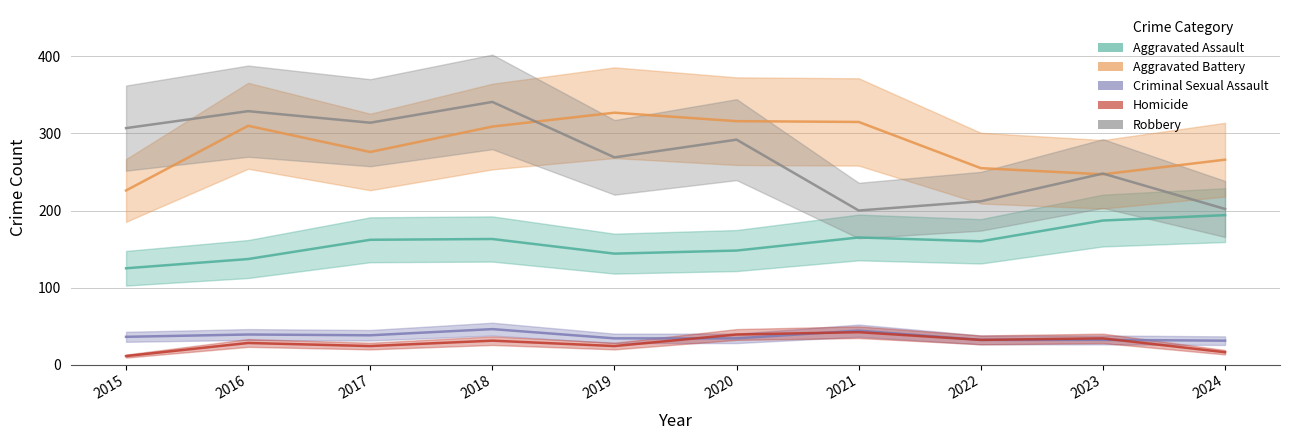

What is the sum of the Aggravated Battery values at 2017 and 2023?

523